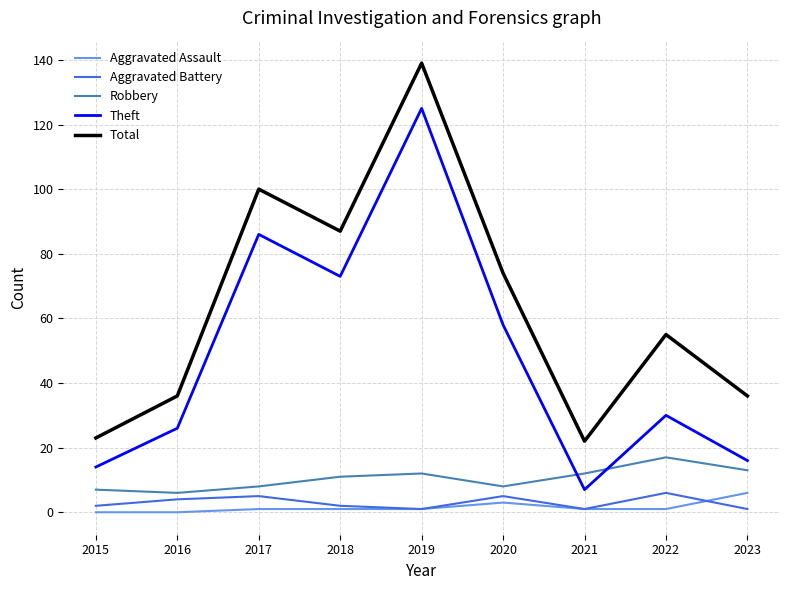

The value of Theft at 2015 is 23. True or false?

False